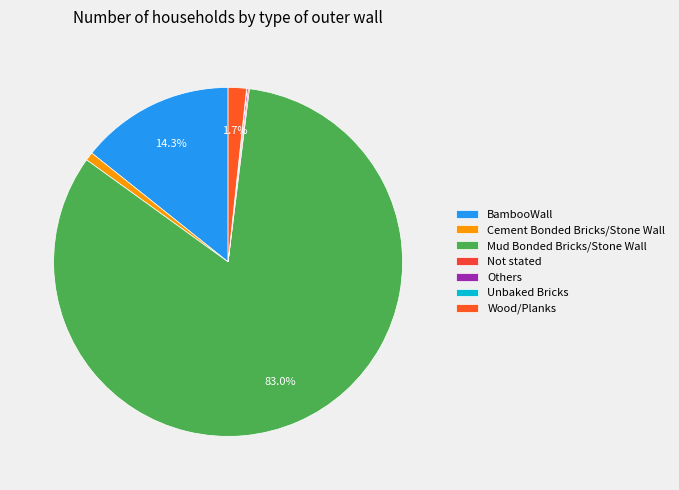

What percentage do Not stated and Cement Bonded Bricks/Stone Wall together represent?

0.9%